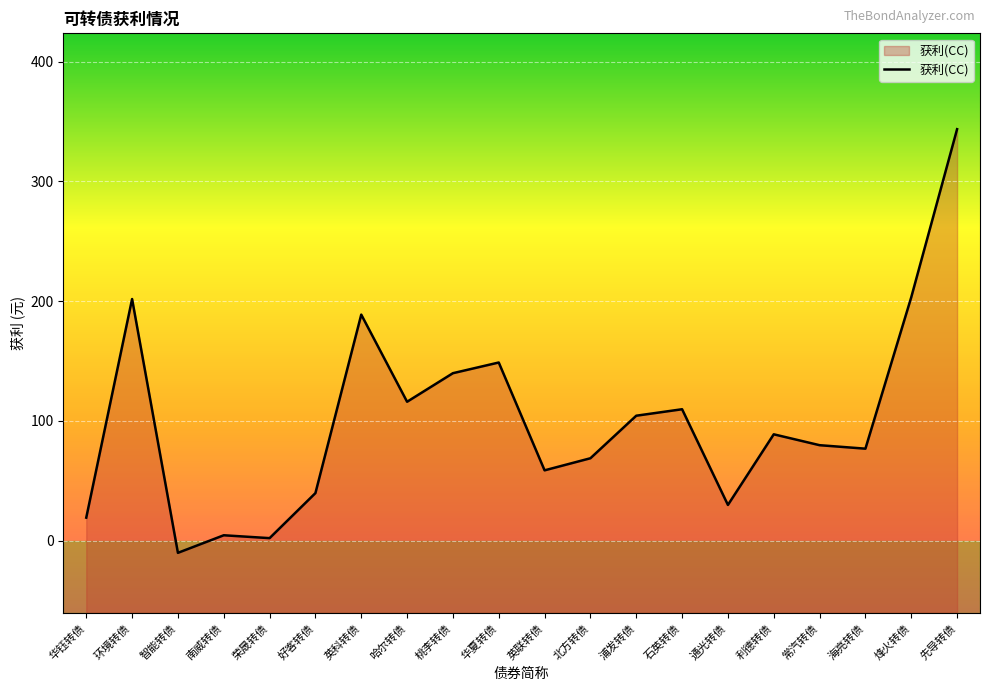

What is the difference between the values at 哈尔转债 and 桃李转债?

23.8